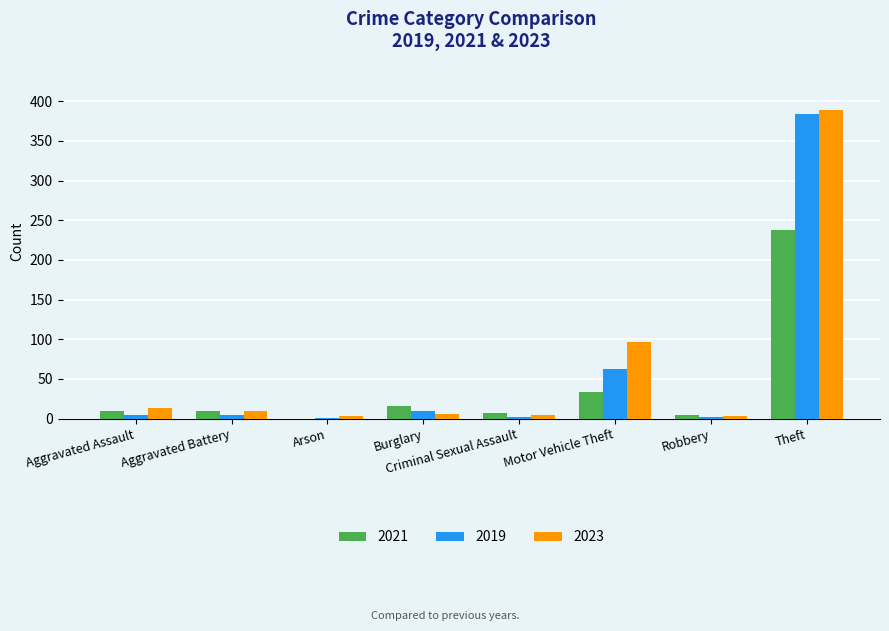

How many series are shown in this chart?

3